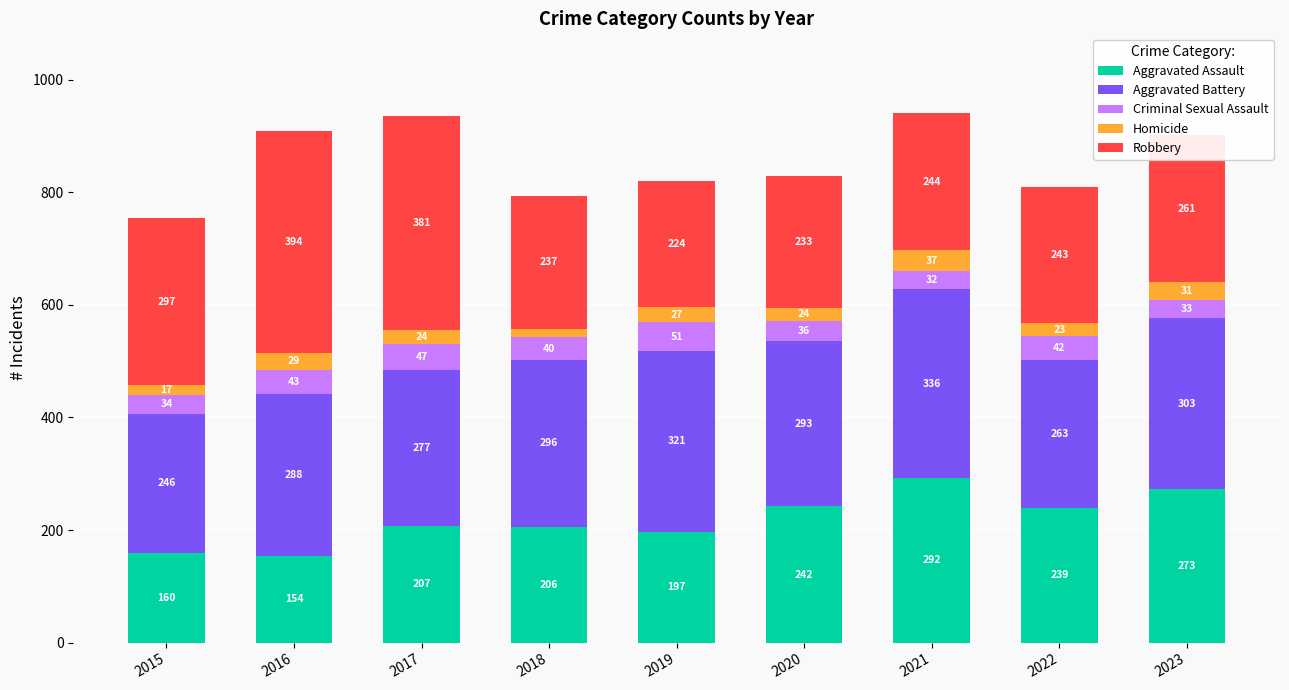

The Aggravated Assault series shows 96 at 2016. True or false?

False